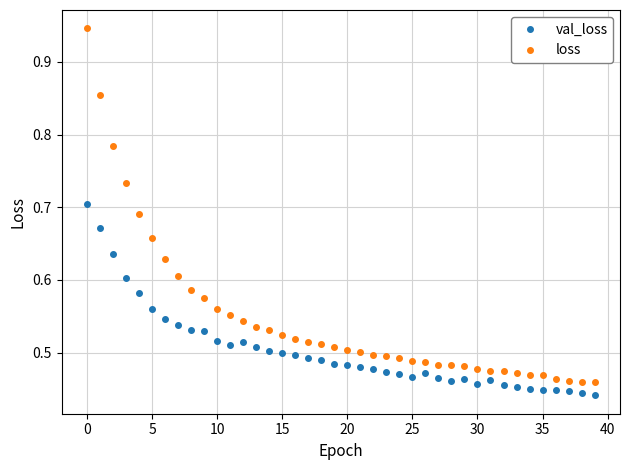

Which series has the largest range (max minus min)?

loss